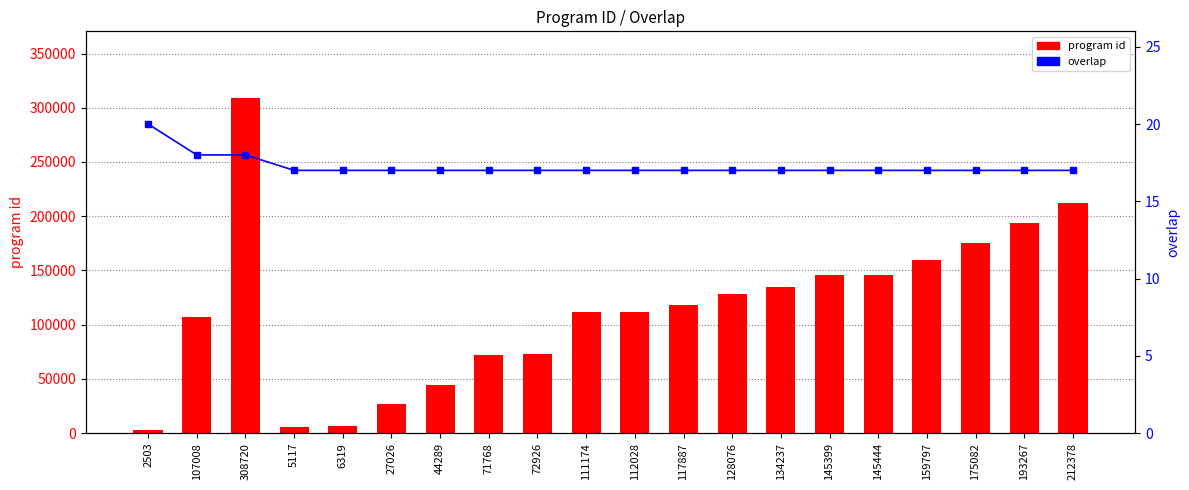

What position from the right is 71768?

13